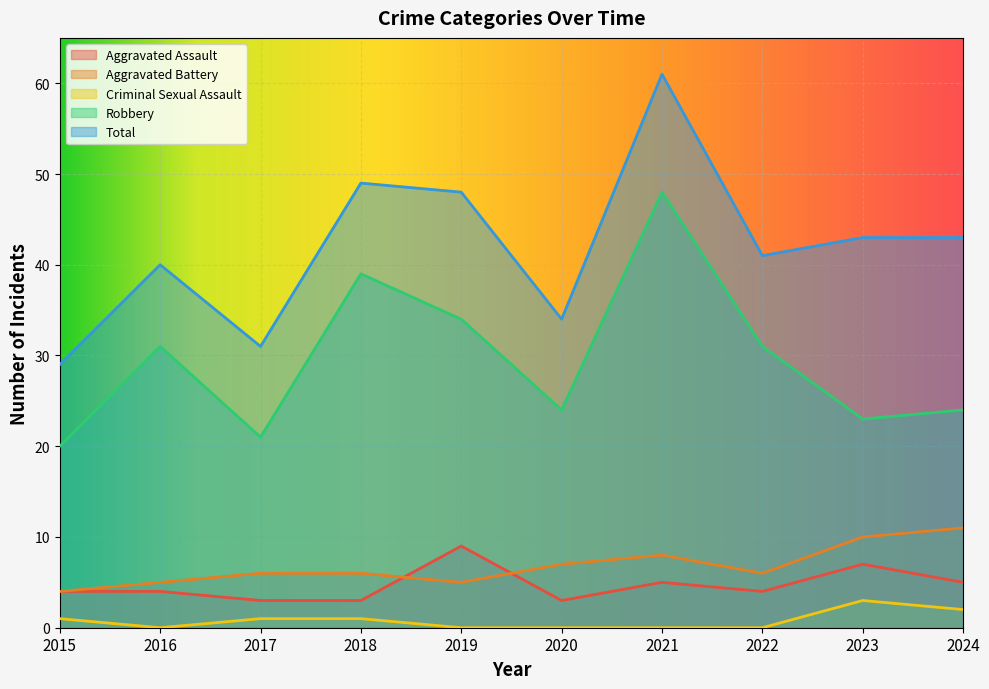

Is the value of Aggravated Assault at 2017 greater than the value of Aggravated Battery at 2020?

No